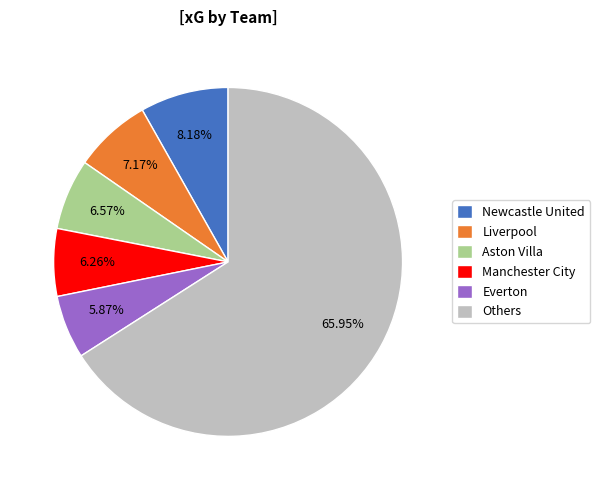

Do Manchester City and Others together represent more than half of the pie?

Yes